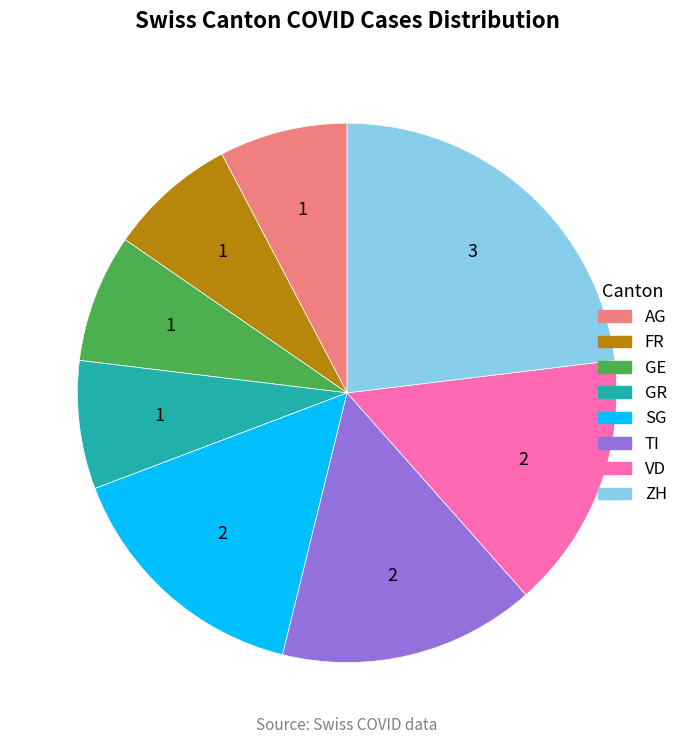

Is there a majority slice in this chart?

No